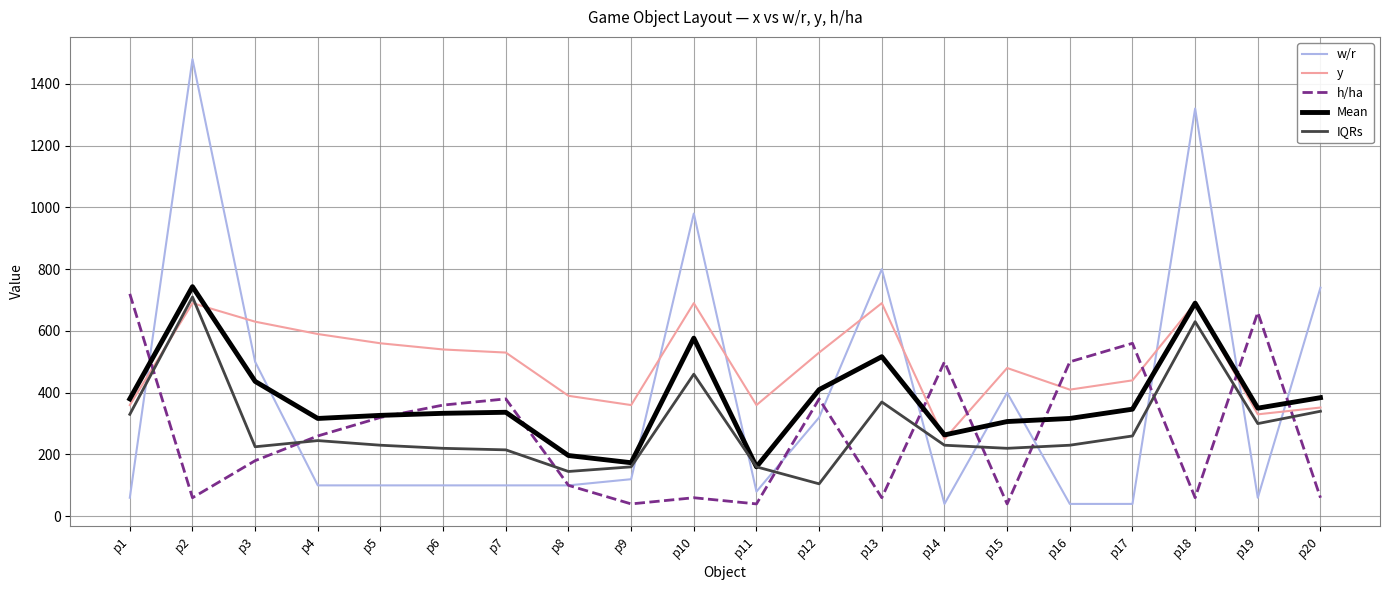

At p17, list the series in order from smallest to largest.

w/r, IQRs, Mean, y, h/ha